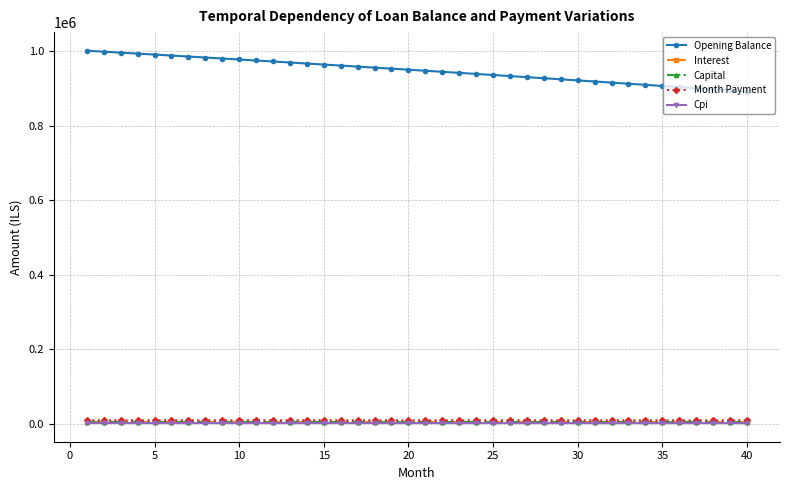

What are all the series names shown in the legend?

Opening Balance, Interest, Capital, Month Payment, Cpi